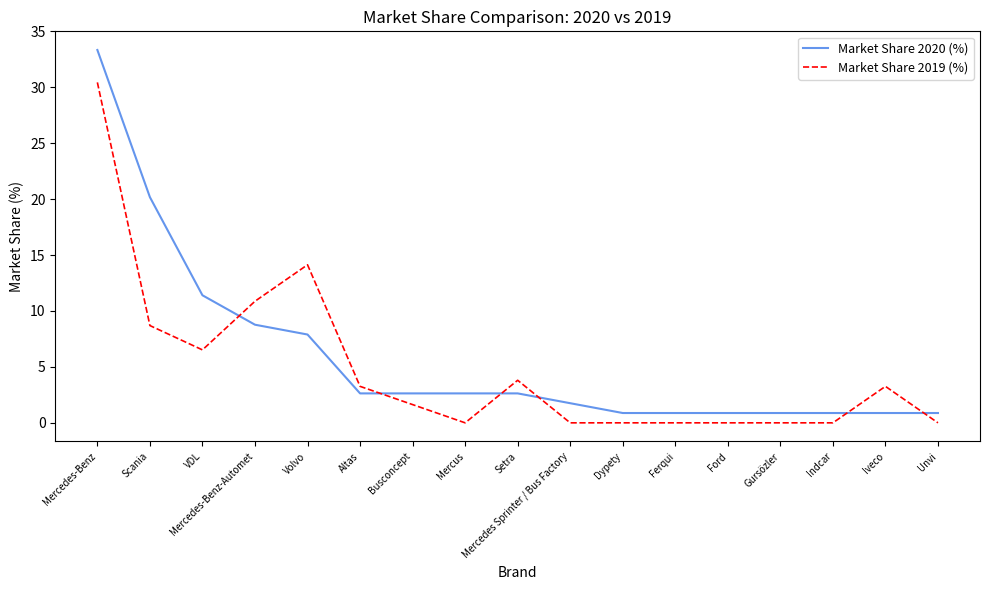

What position from the right is Volvo?

13